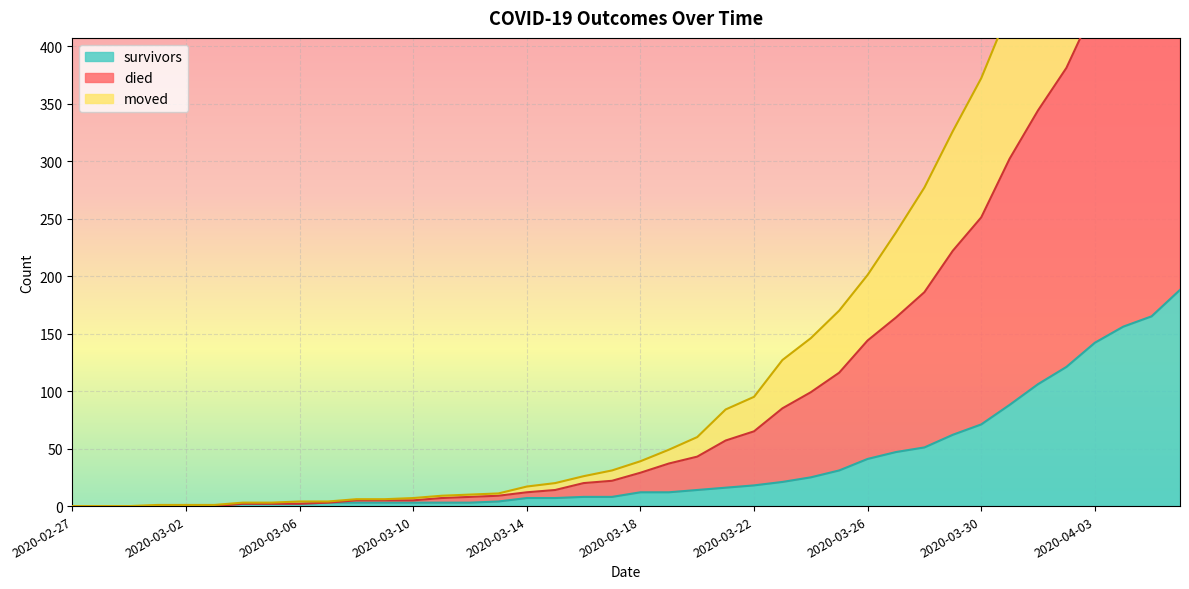

How many values in the survivors series are below 12?

20